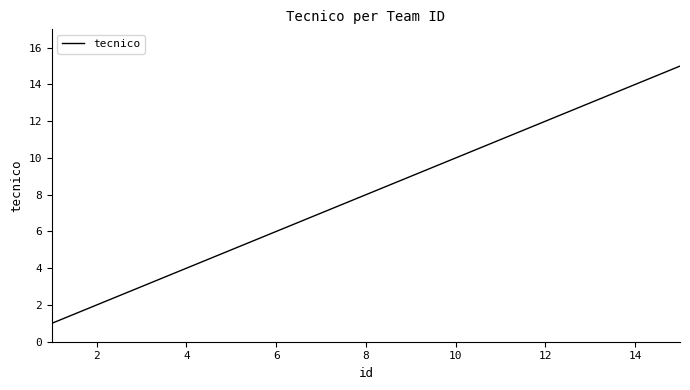

What is the greatest value displayed?

15